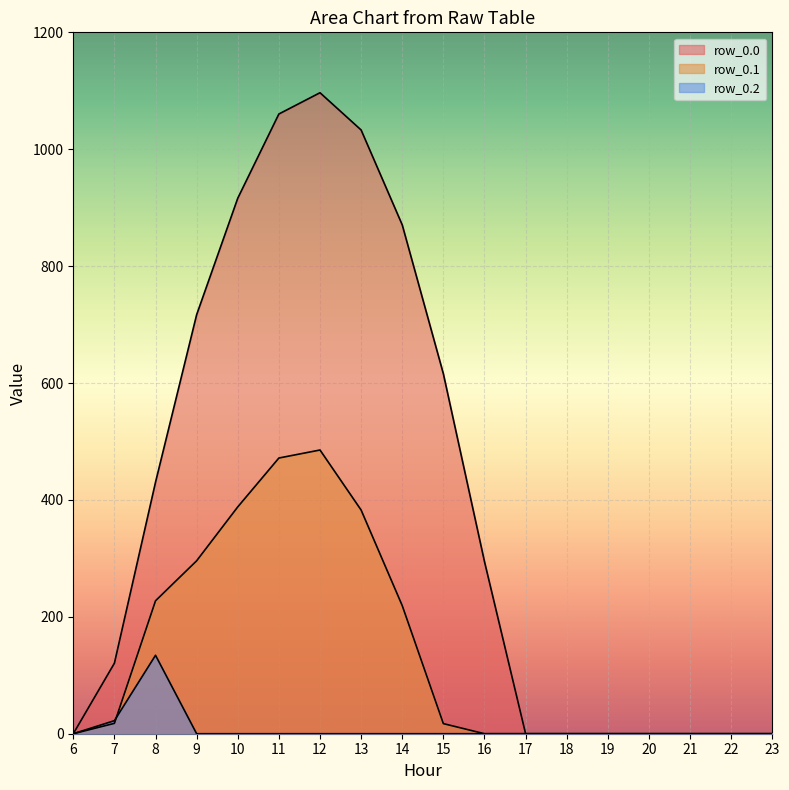

The row_0.0 series shows -538.6 at 23. True or false?

False